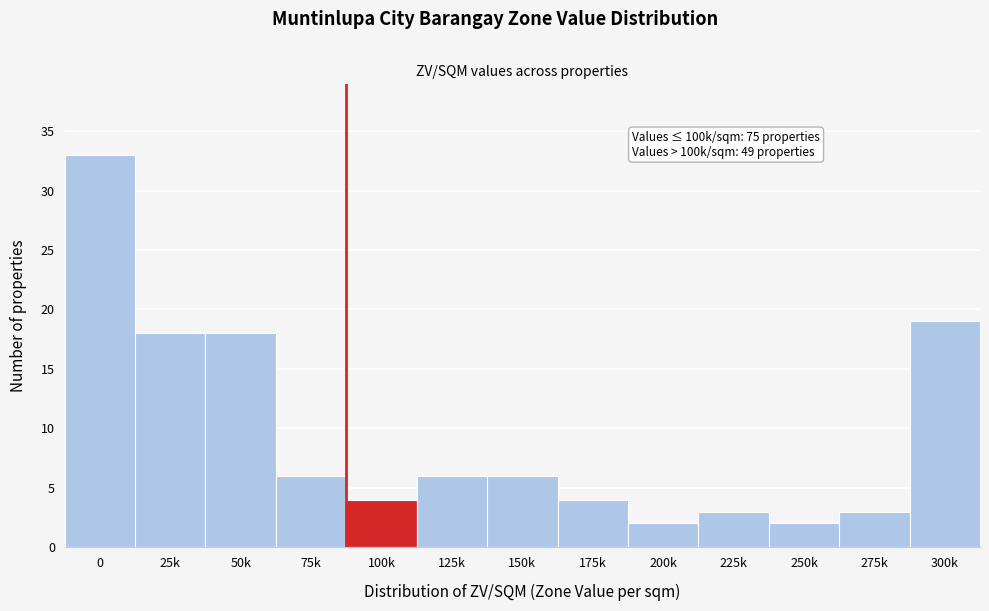

Reading right to left, list all the values displayed in this chart.

300k=19	275k=3	250k=2	225k=3	200k=2	175k=4	150k=6	125k=6	100k=4	75k=6	50k=18	25k=18	0=33